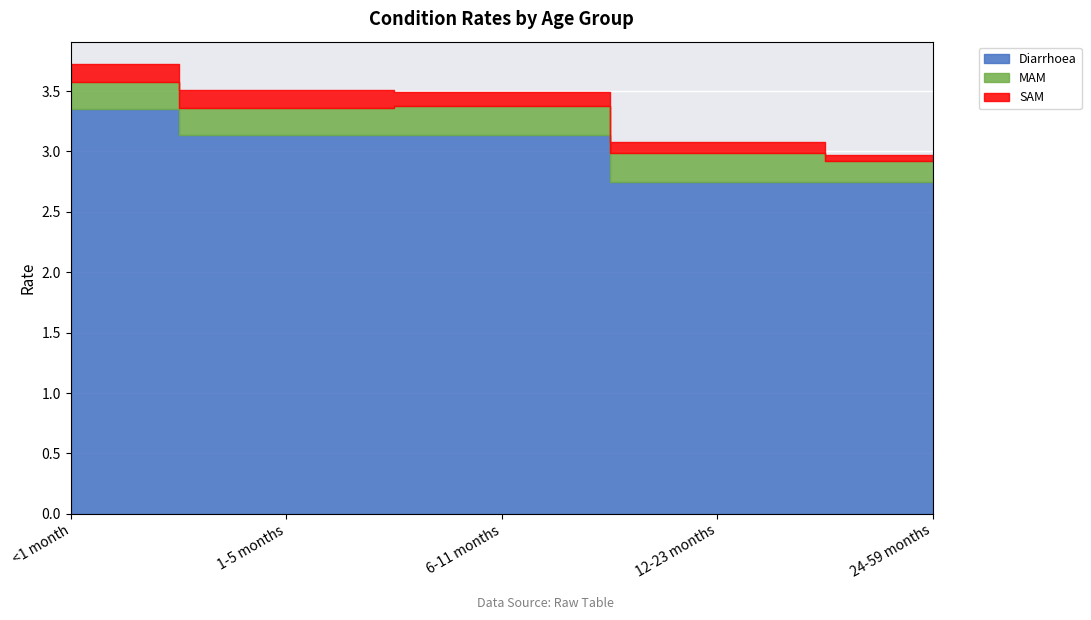

What are all the series names shown in the legend?

Diarrhoea, MAM, SAM